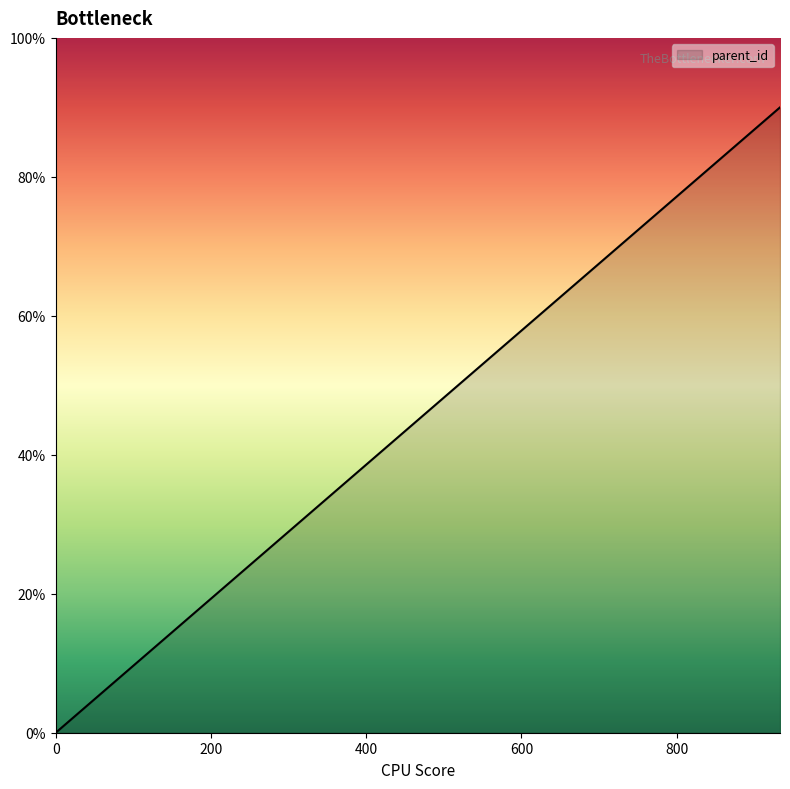

What is the difference between the maximum and minimum values?

90.0